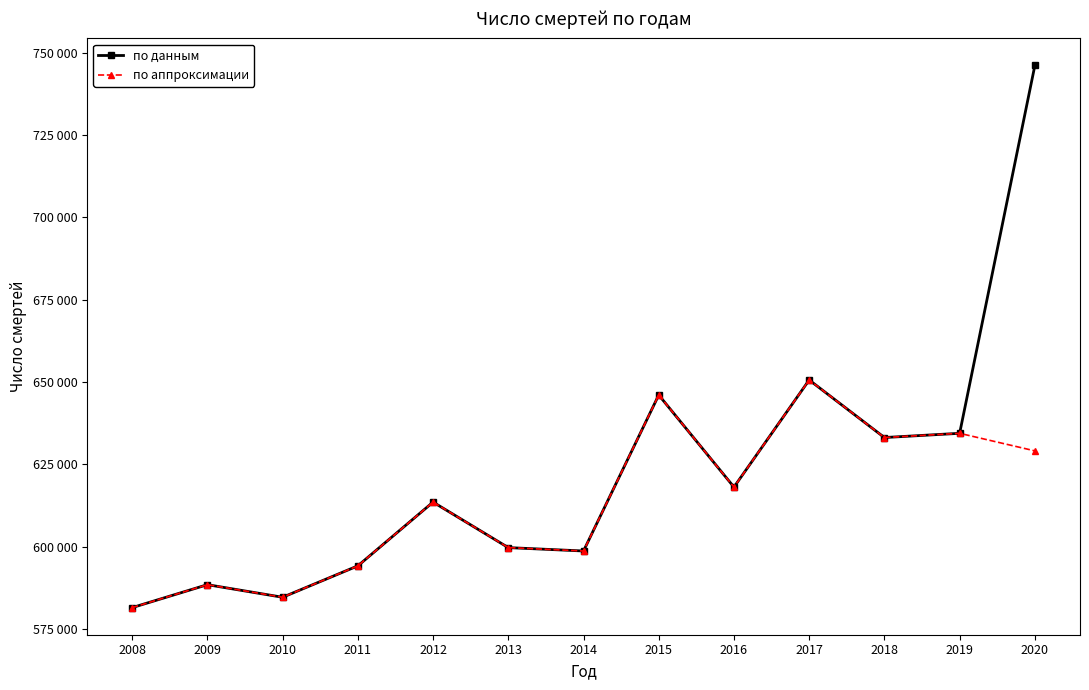

Is the value of по данным at 2014 greater than the value of по аппроксимации at 2011?

Yes